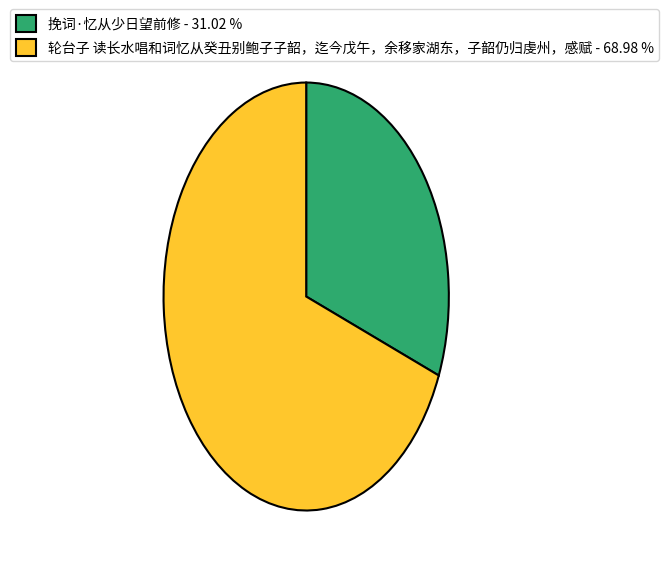

Is 挽词·忆从少日望前修 - 31.02 % the majority of the pie?

No